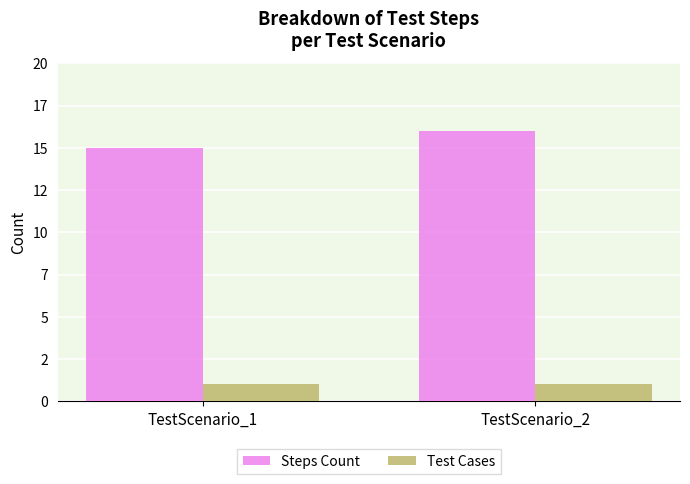

What is the approximate value of Steps Count at TestScenario_2?

16